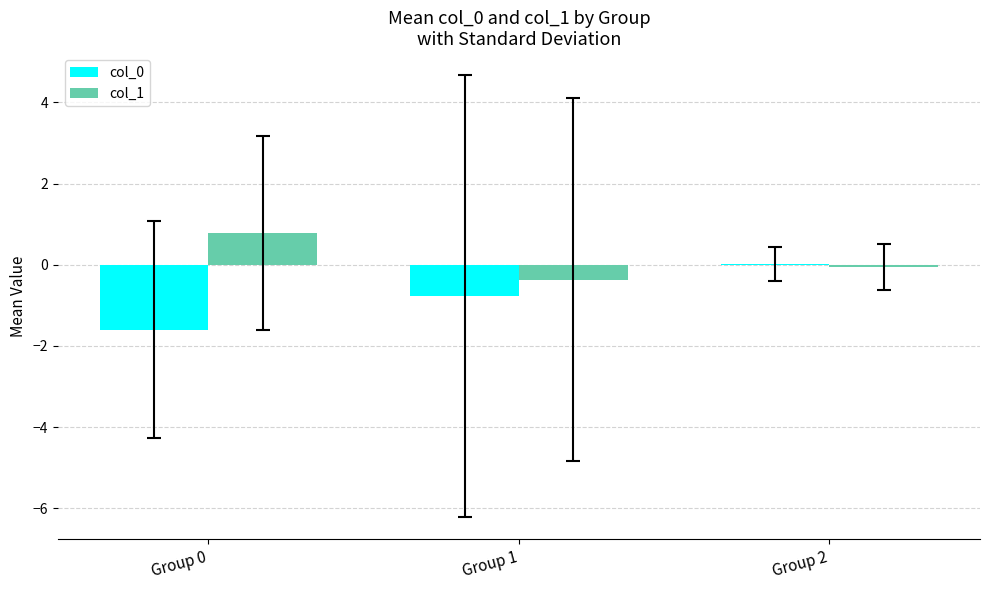

What is the maximum value shown in the chart?

0.8